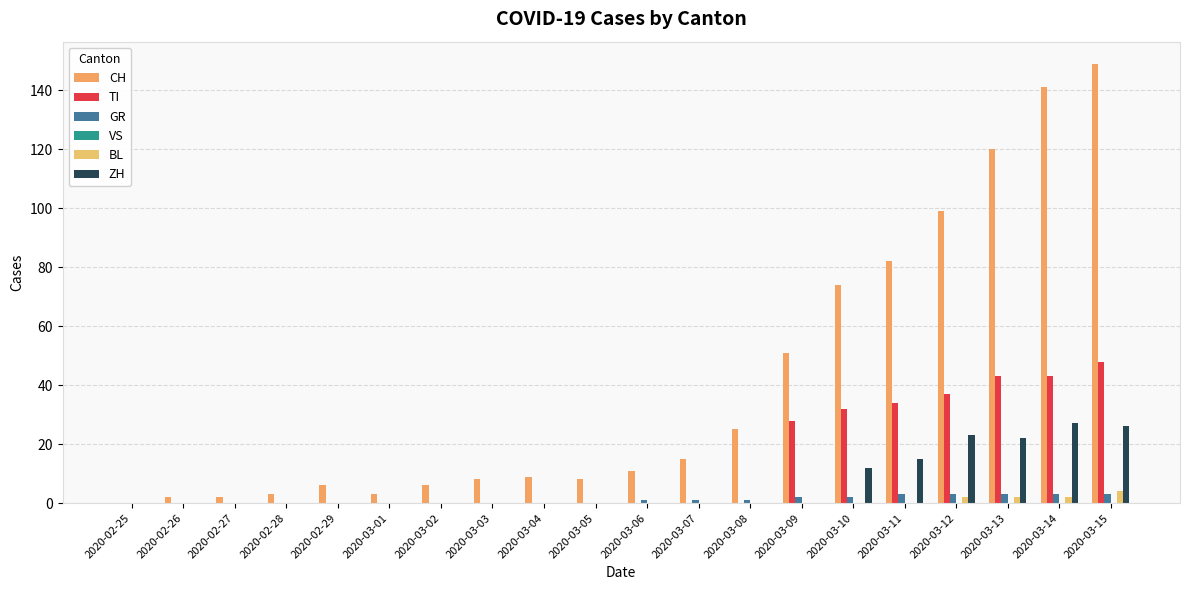

How many BL values are between 0 and 1?

16